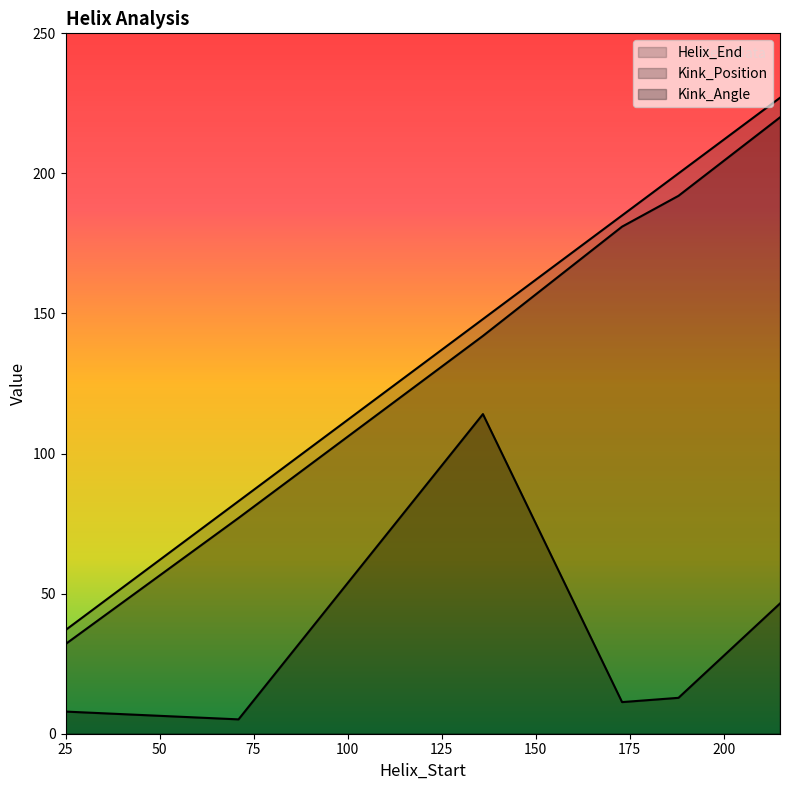

Reading left to right, what are all the values shown in this chart?

Helix_End: 25=37.0	71=83.0	136=148.0	173=185.0	188=200.0	215=227.0
Kink_Position: 25=32.0	71=77.0	136=142.0	173=181.0	188=192.0	215=220.0
Kink_Angle: 25=7.9	71=5.1	136=114.1	173=11.3	188=12.8	215=46.5